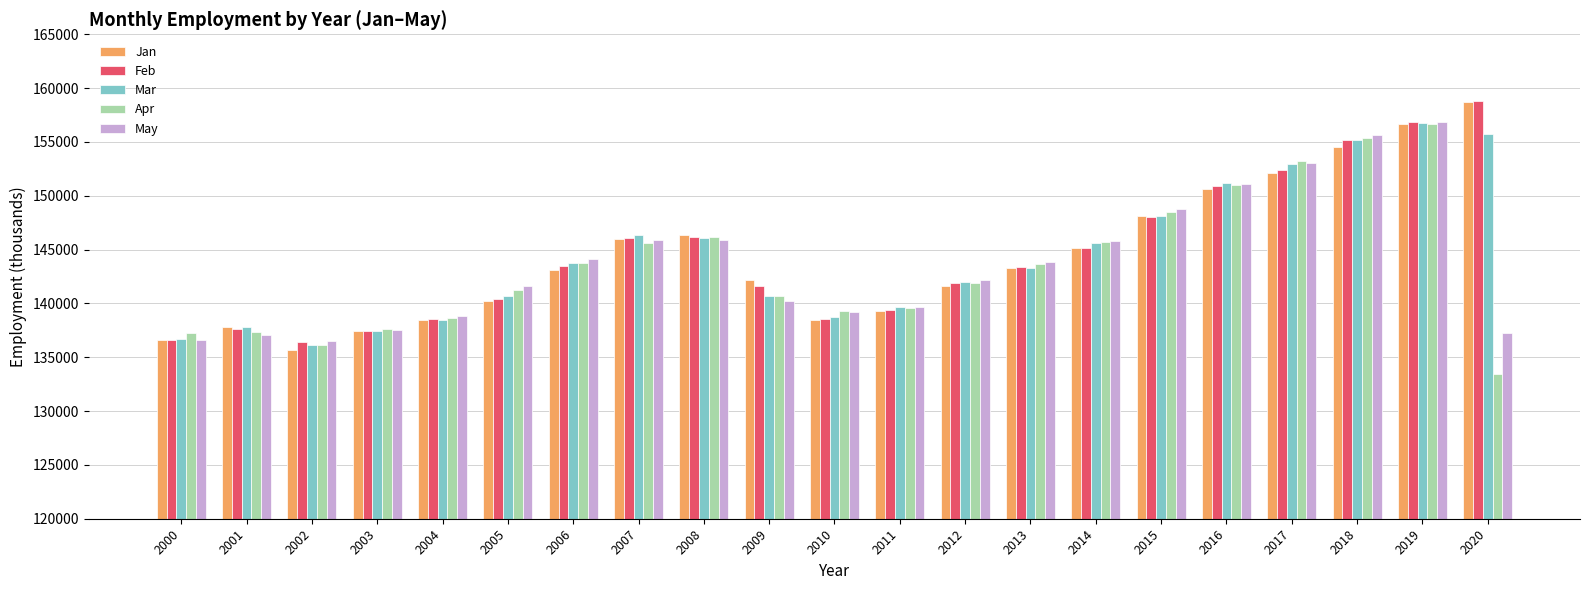

Is the value of Jan at 2000 greater than the value of May at 2020?

No